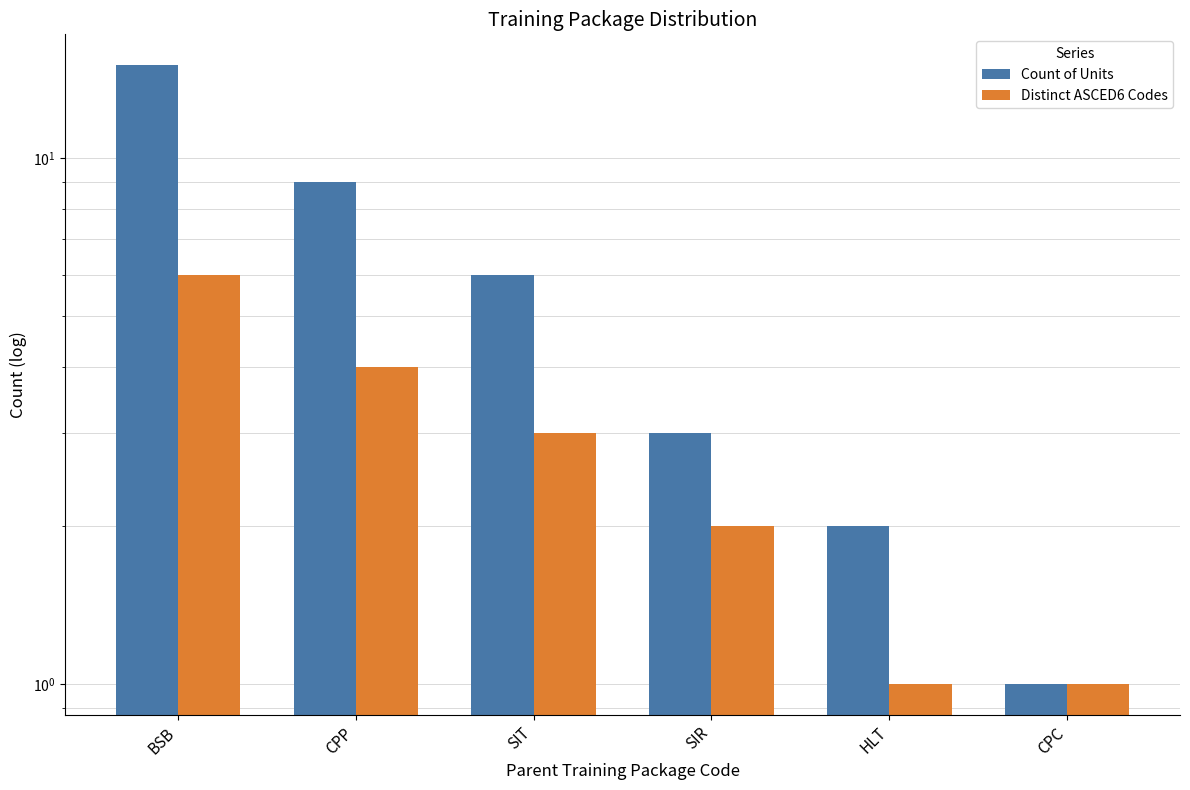

Is the value of Count of Units at CPC greater than the value of Distinct ASCED6 Codes at HLT?

No